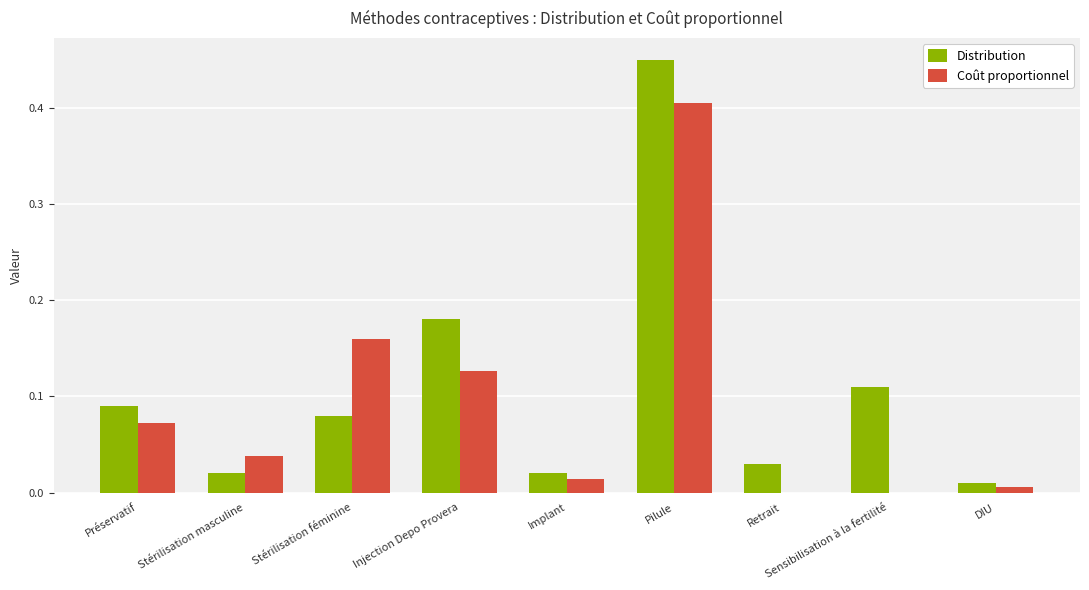

Is the value of Coût proportionnel at Stérilisation féminine greater than the value of Distribution at Retrait?

Yes